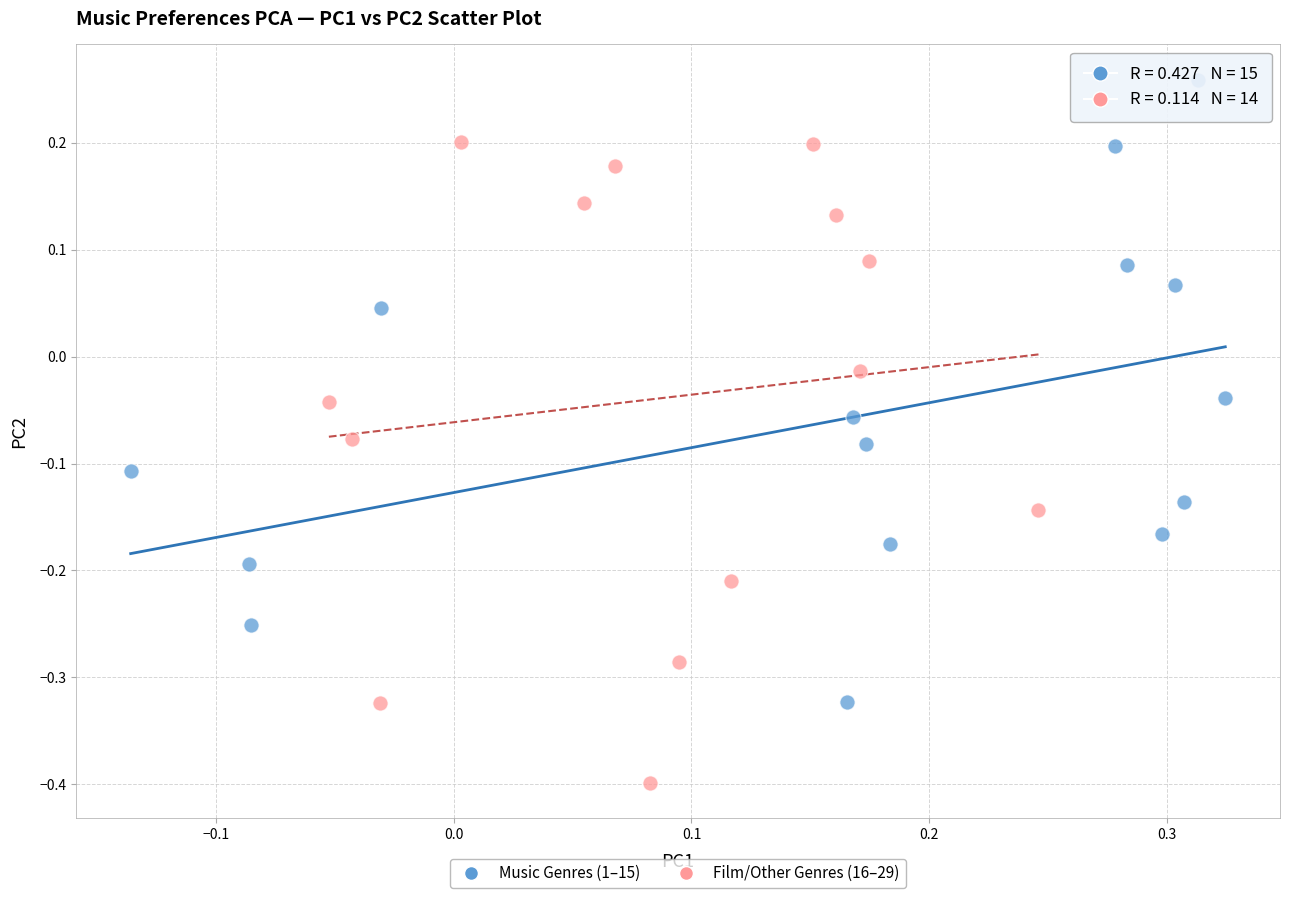

Which series reaches the maximum Y coordinate?

Music Genres (1–15)